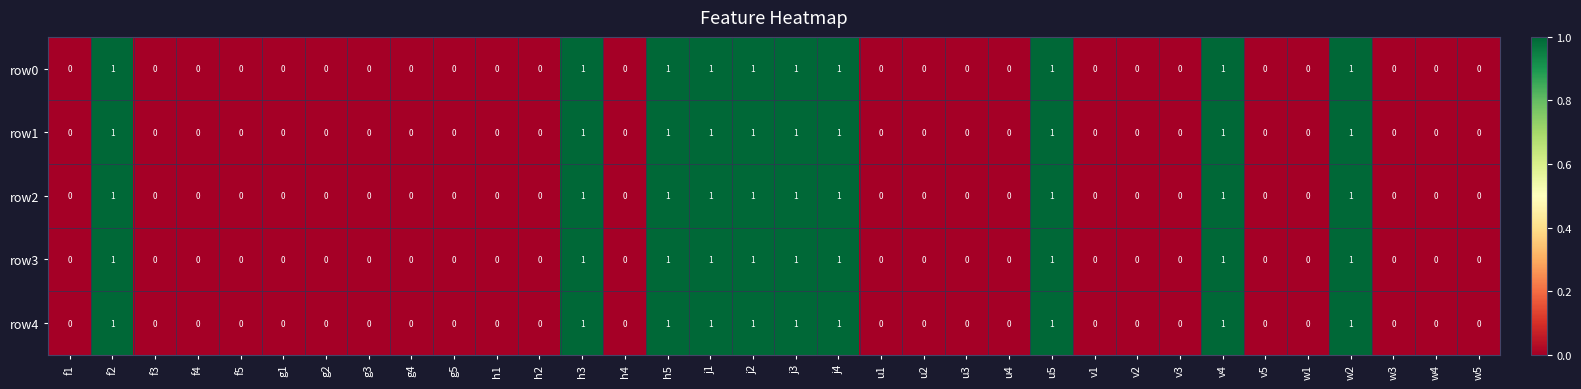

The row2 series shows 0 at g4. True or false?

True